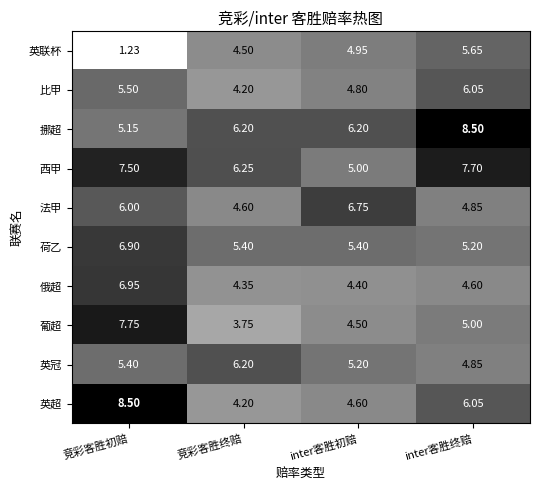

Which series has the widest spread of values?

英联杯